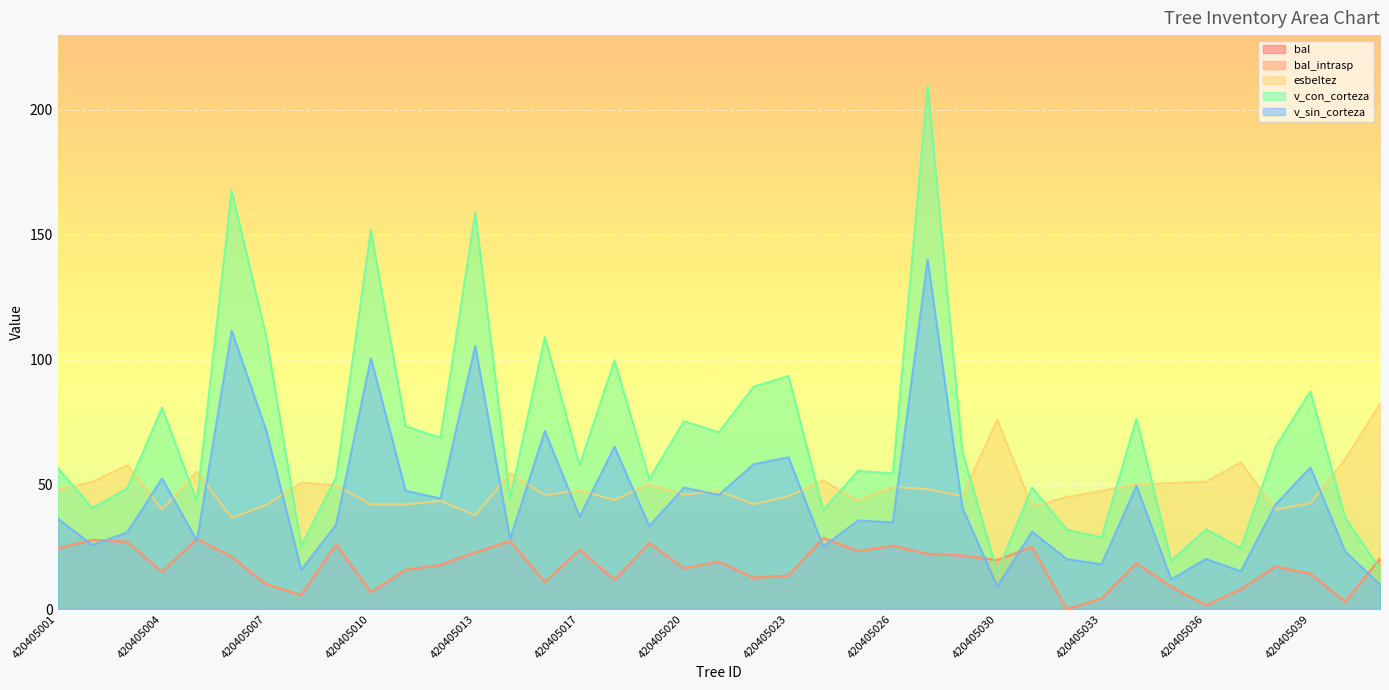

After their last crossing, which series has the higher values: esbeltez or v_con_corteza?

esbeltez